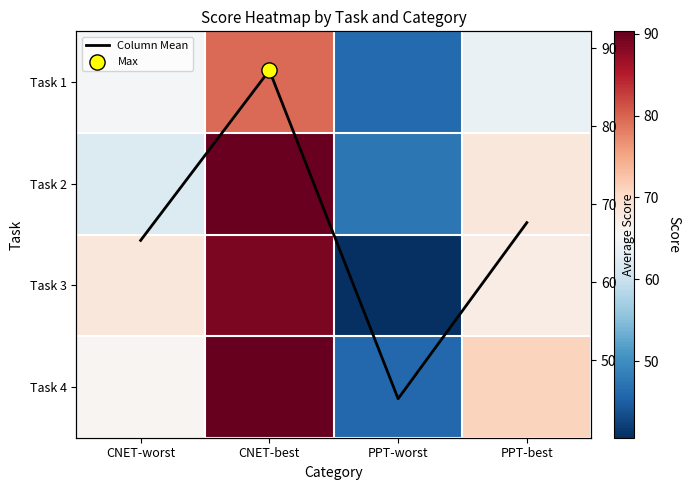

List the series in order of their peak value, lowest first.

Task 1, Column Mean, Task 3, Task 2, Task 4